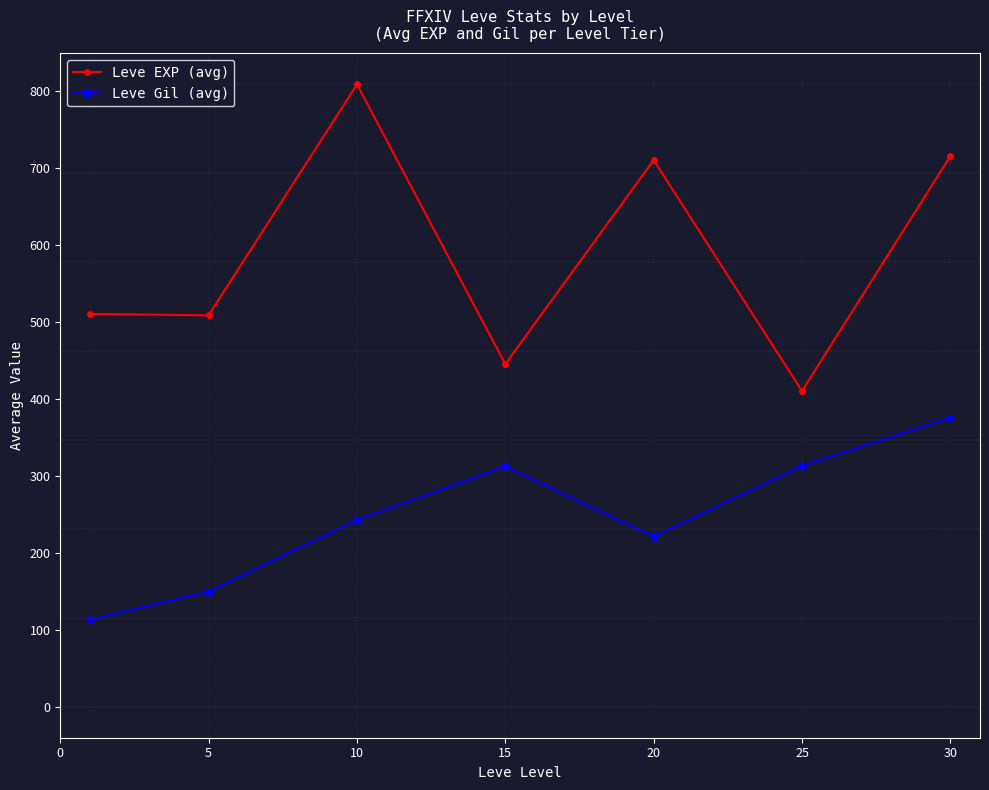

Rank the series by their maximum value, from lowest to highest.

Leve Gil (avg), Leve EXP (avg)